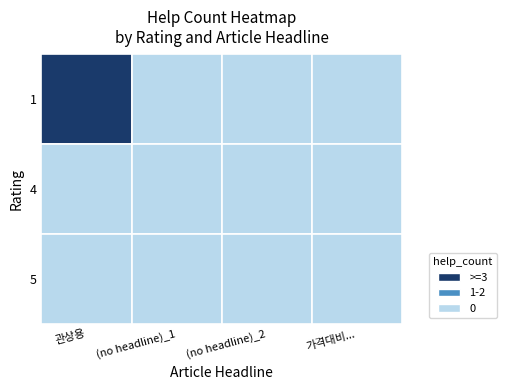

Which series has the largest total across all categories?

1